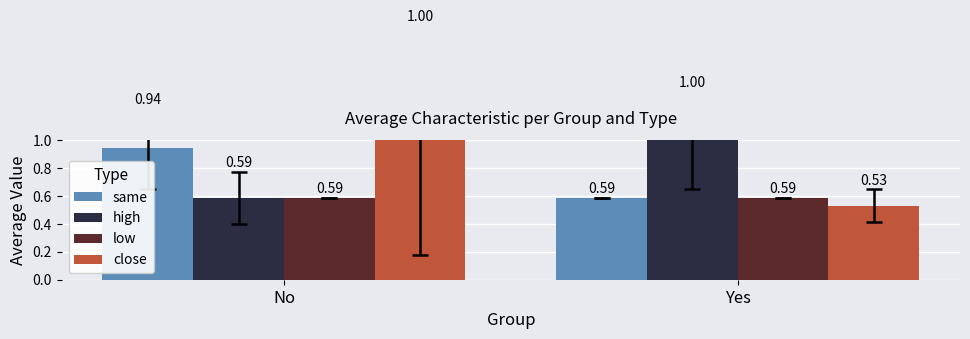

Count the number of data series in this chart.

4